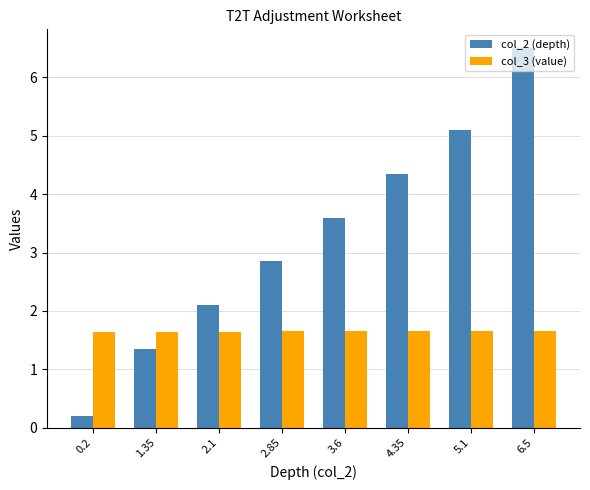

How many distinct data groups are displayed?

2